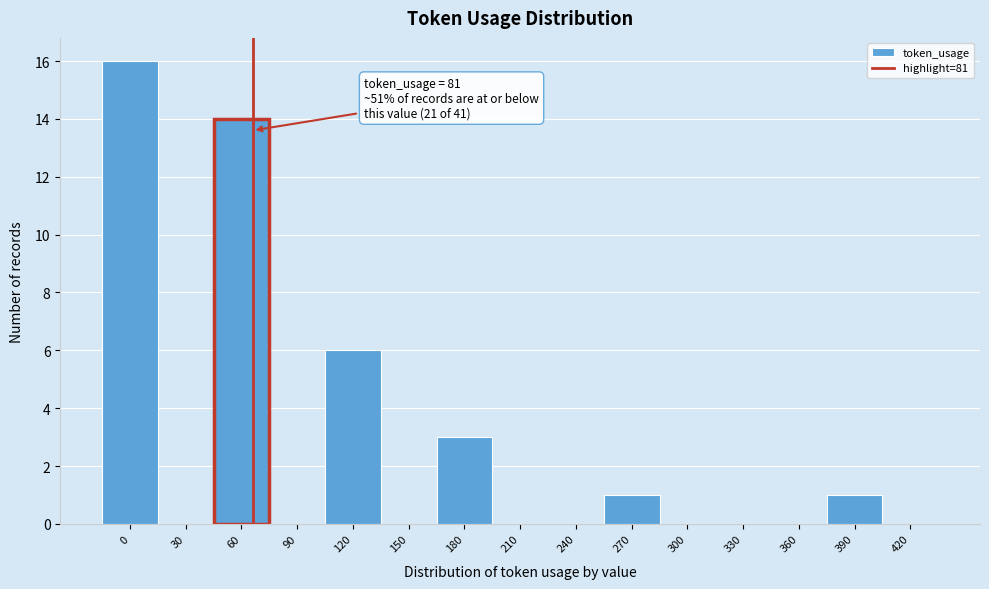

Reading right to left, list all the values displayed in this chart.

420=0	390=1	360=0	330=0	300=0	270=1	240=0	210=0	180=3	150=0	120=6	90=0	60=14	30=0	0=16